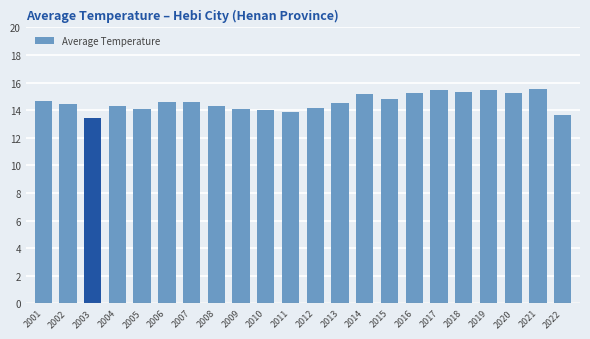

What is the maximum value shown in the chart?

15.6